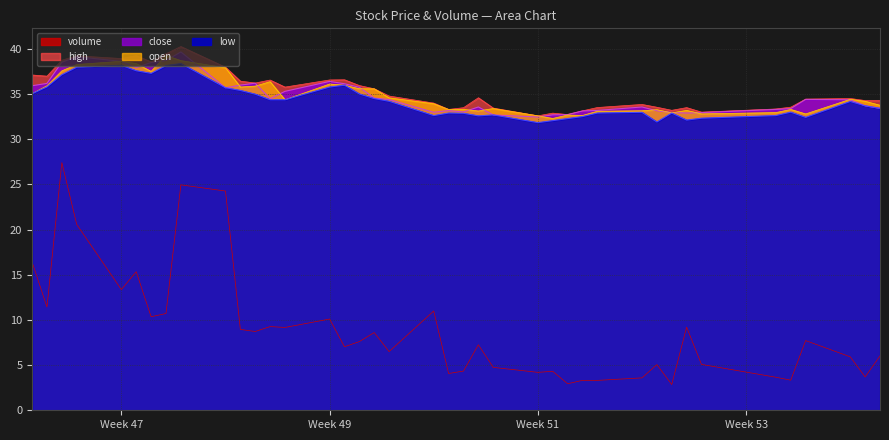

What is the total value across all series at Week 51?

133.6